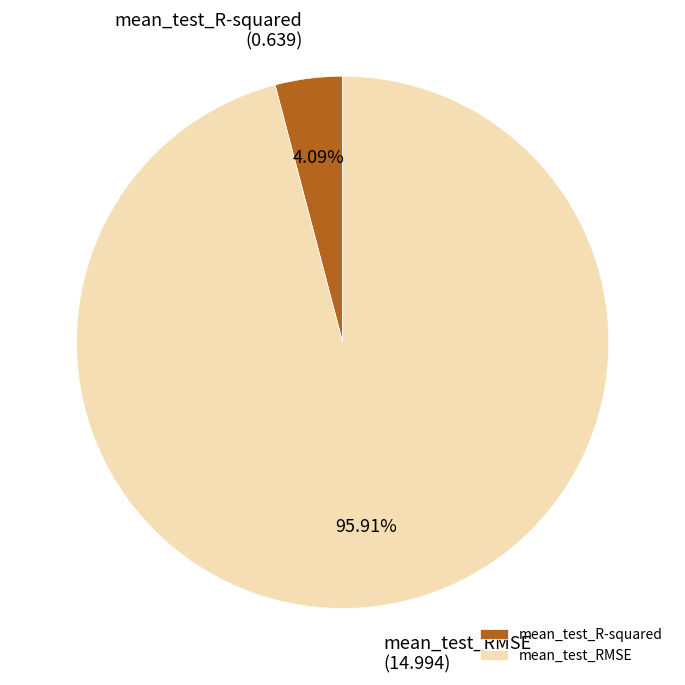

What is the total percentage of mean_test_R-squared and mean_test_RMSE?

100.0%